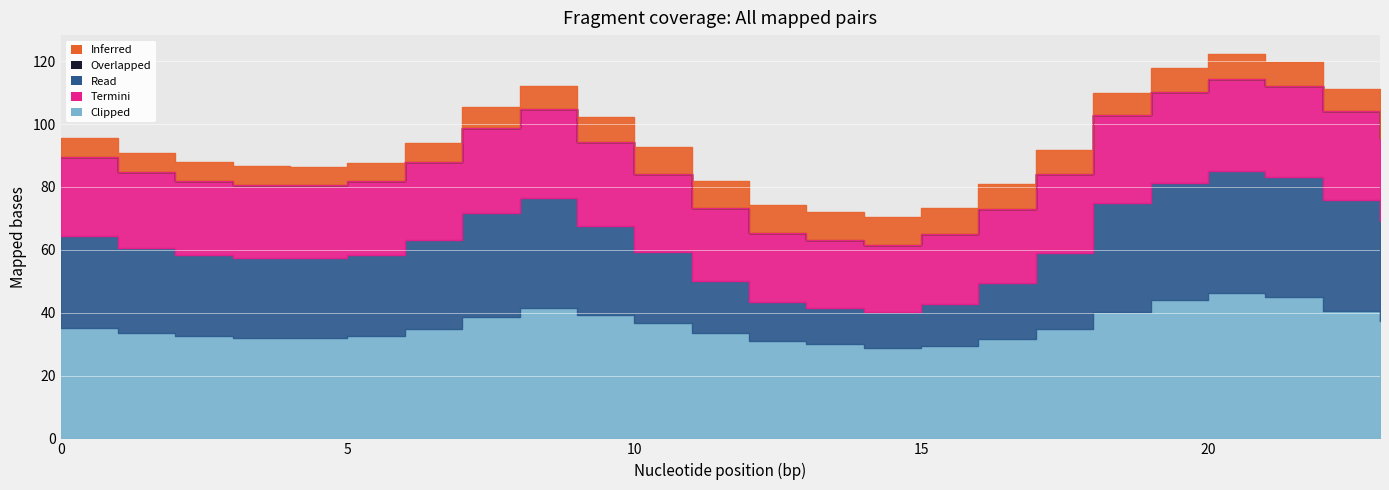

At 21, list the series in order from largest to smallest.

Clipped, Read, Termini, Inferred, Overlapped